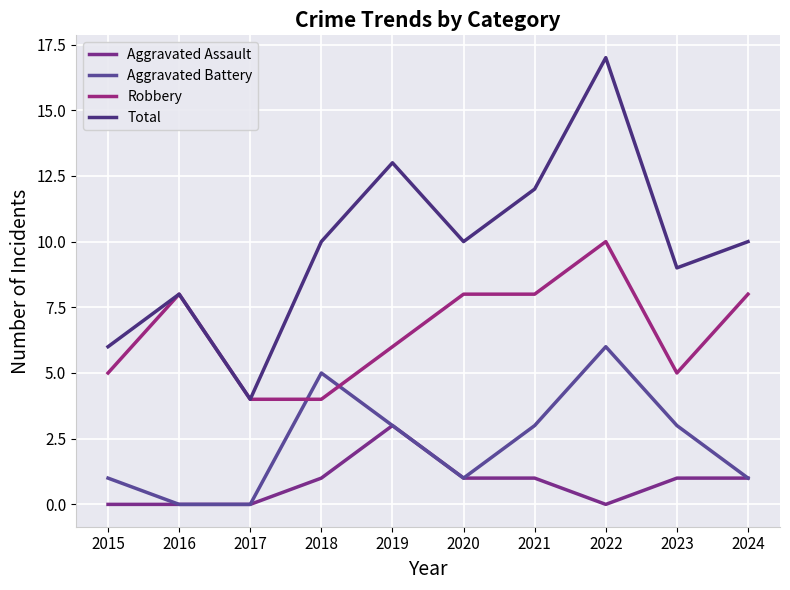

What is the average value of the Total series?

10